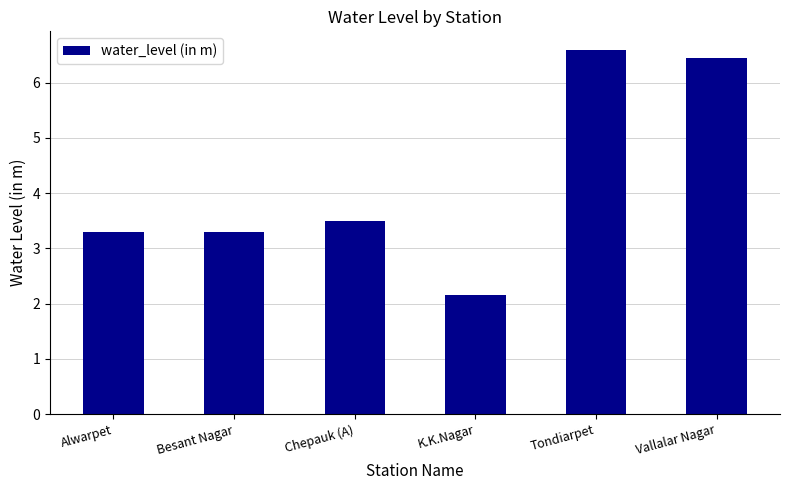

What is the maximum value shown in the chart?

6.6